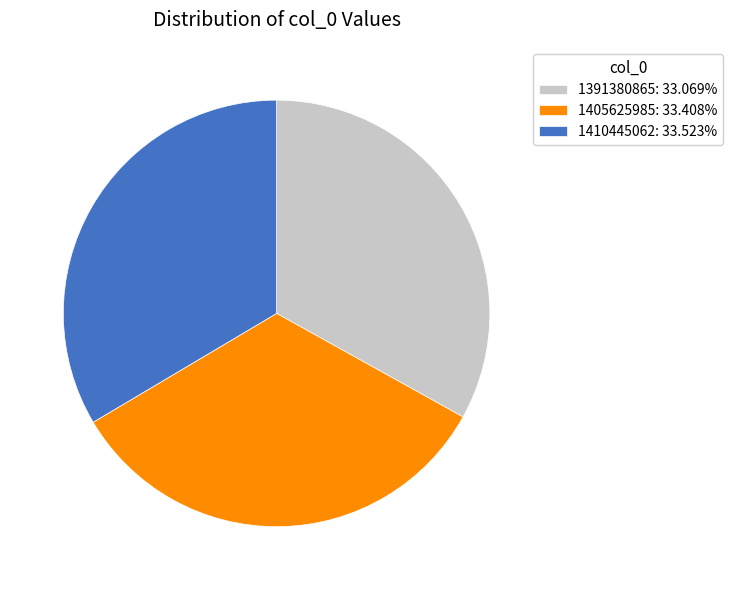

Does any single category account for the majority?

No